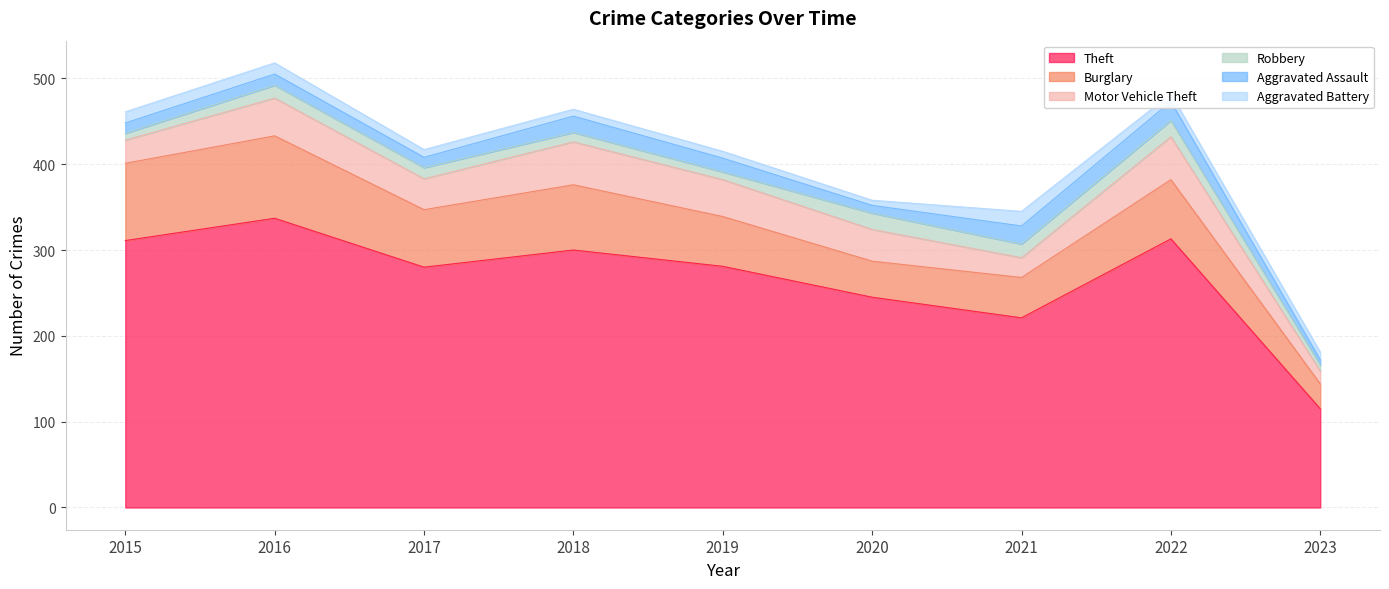

Reading left to right, transcribe all the data shown in this chart.

Theft: 311	337	280	300	281	245	221	313	115
Burglary: 90	96	67	76	58	42	47	69	29
Motor Vehicle Theft: 27	44	36	50	43	37	23	50	15
Robbery: 8	15	13	11	9	19	16	19	7
Aggravated Assault: 12	13	12	19	16	9	21	22	6
Aggravated Battery: 13	13	9	8	8	6	17	9	9